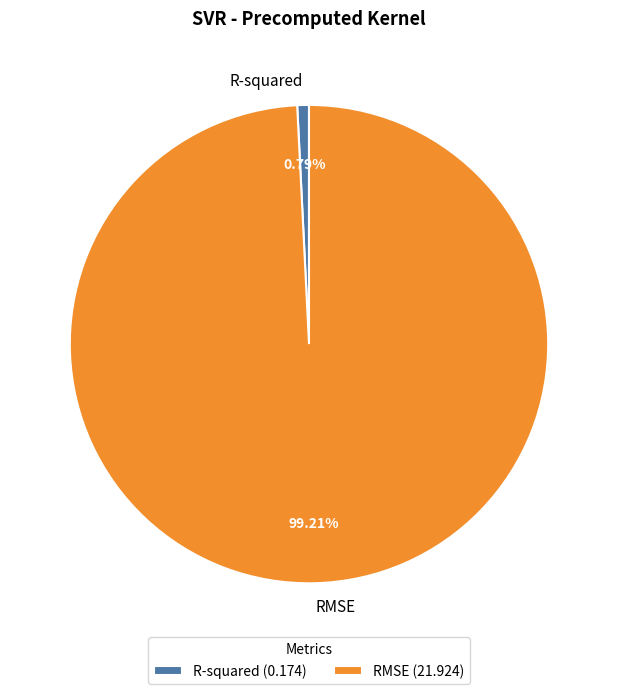

To the nearest percent, what portion does R-squared represent?

1%